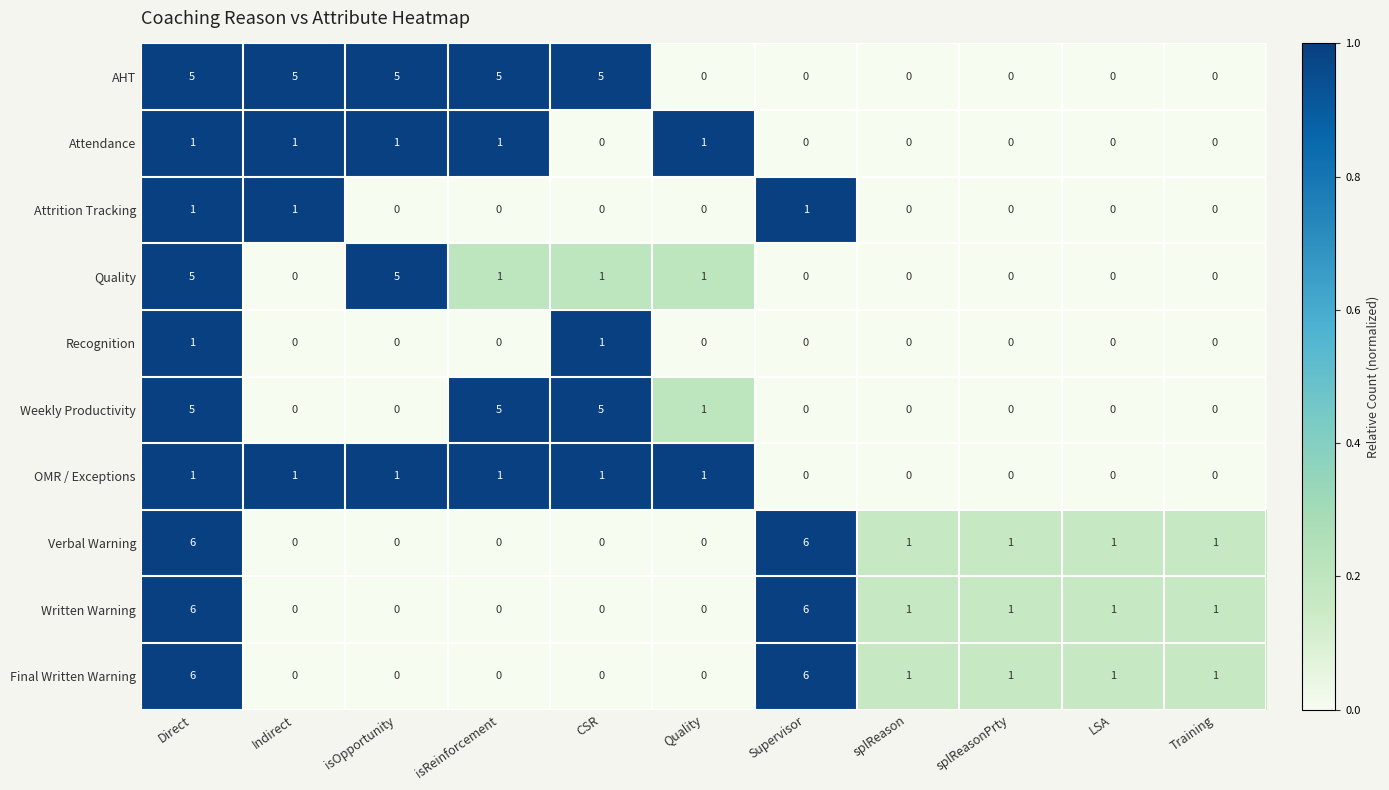

Count the AHT values in the range 0 to 5.

11